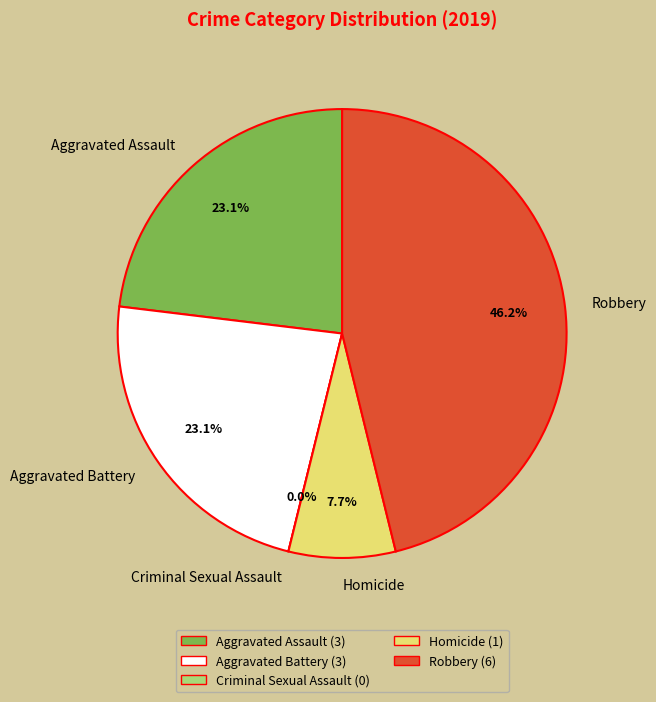

What is the smallest slice in the pie chart?

Criminal Sexual Assault